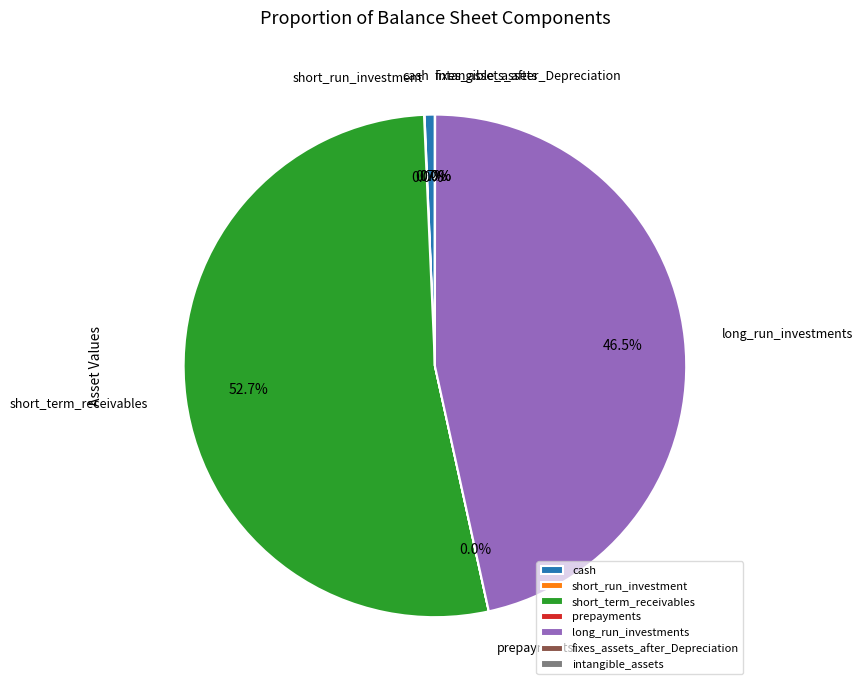

Which category has the biggest portion of the pie?

short_term_receivables